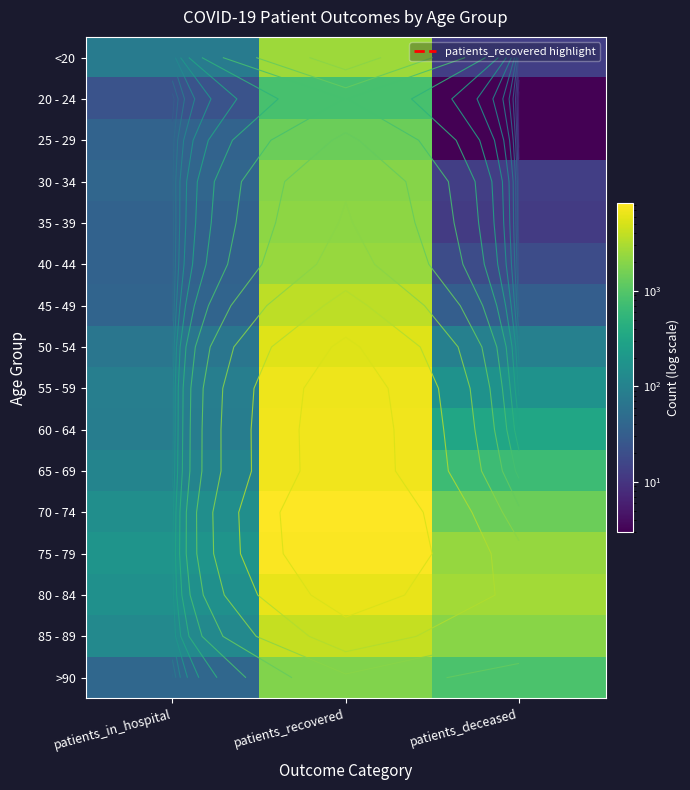

List the labels in order of 20 - 24 value, smallest first.

patients_deceased, patients_in_hospital, patients_recovered